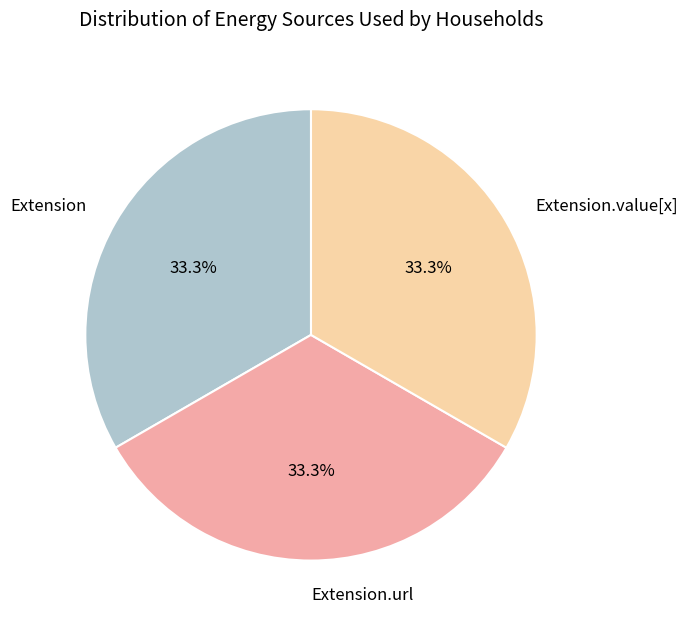

Is the sum of Extension and Extension.value[x] greater than half?

Yes